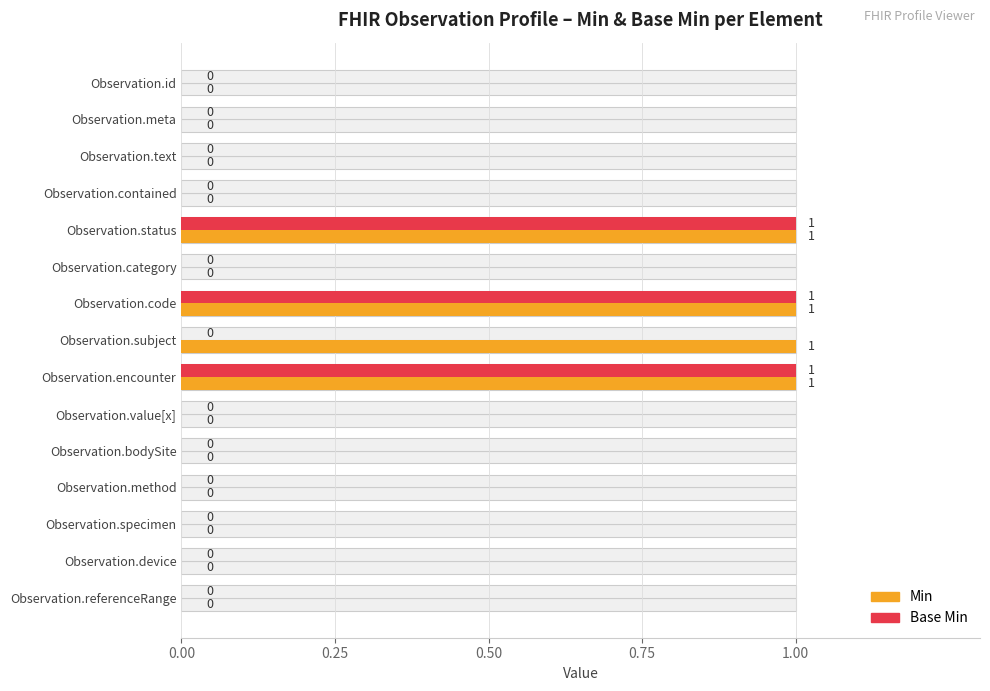

How many values in Min are above zero?

4